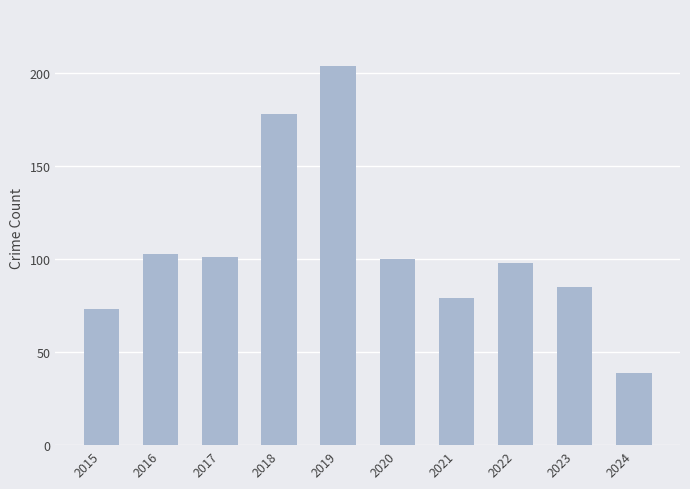

What is the approximate value at 2024?

39